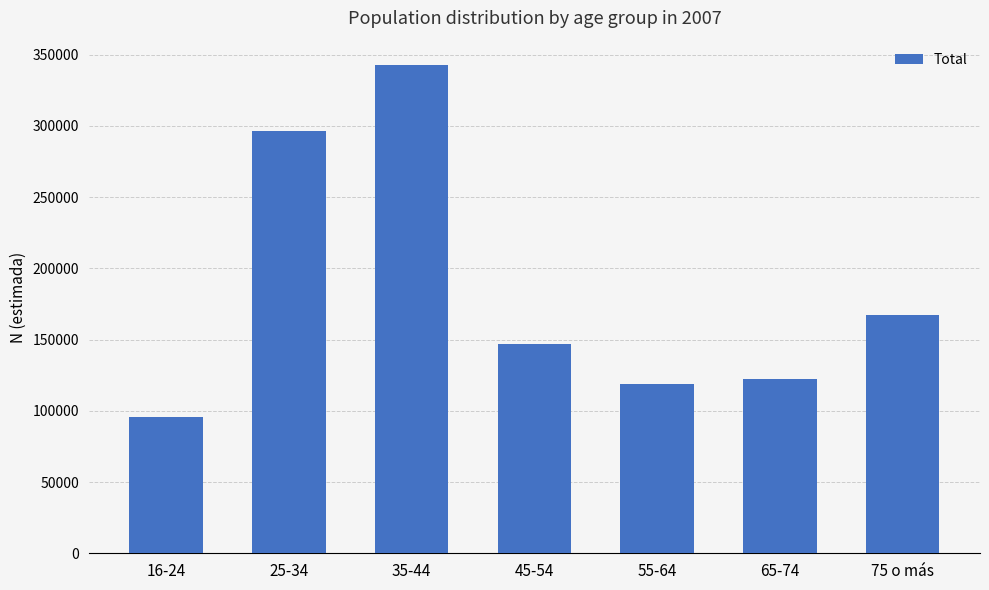

What is the ratio of the value at 75 o más to the value at 65-74?

1.4